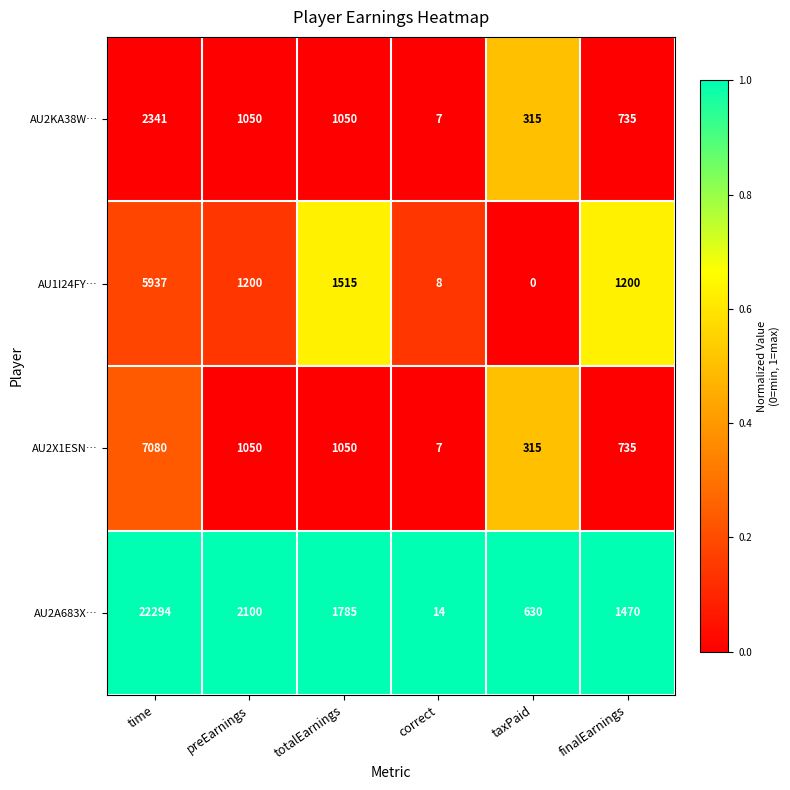

The AU2KA38W… series shows 2 at correct. True or false?

False